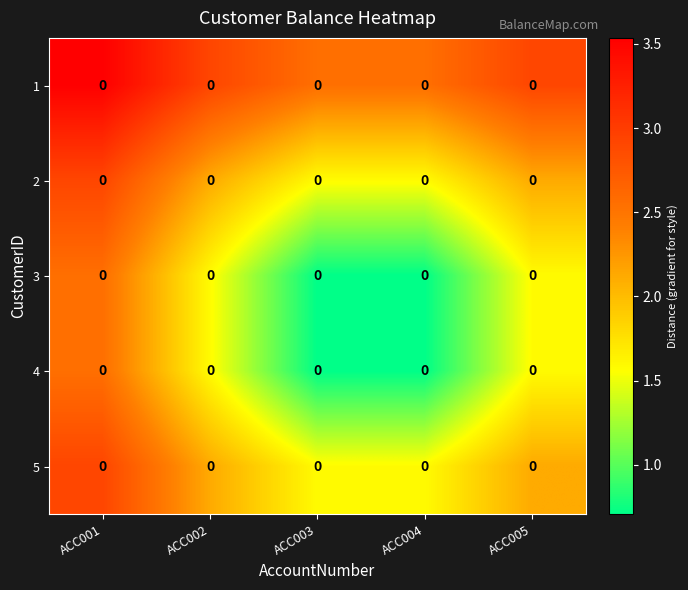

How many distinct data groups are displayed?

5